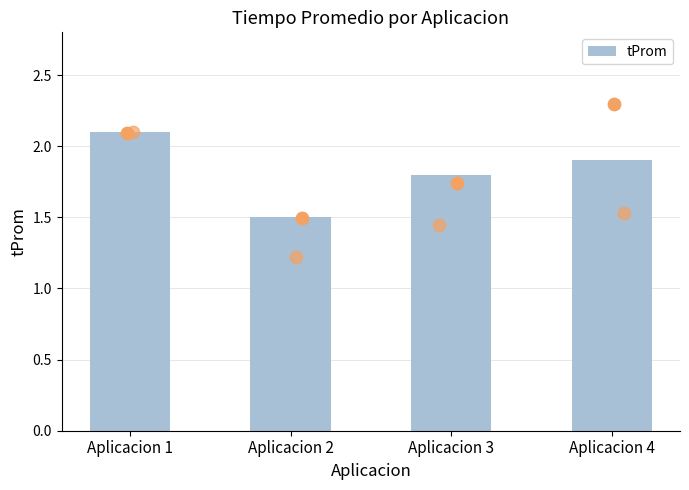

What is the change in value from Aplicacion 1 to Aplicacion 2?

-0.6